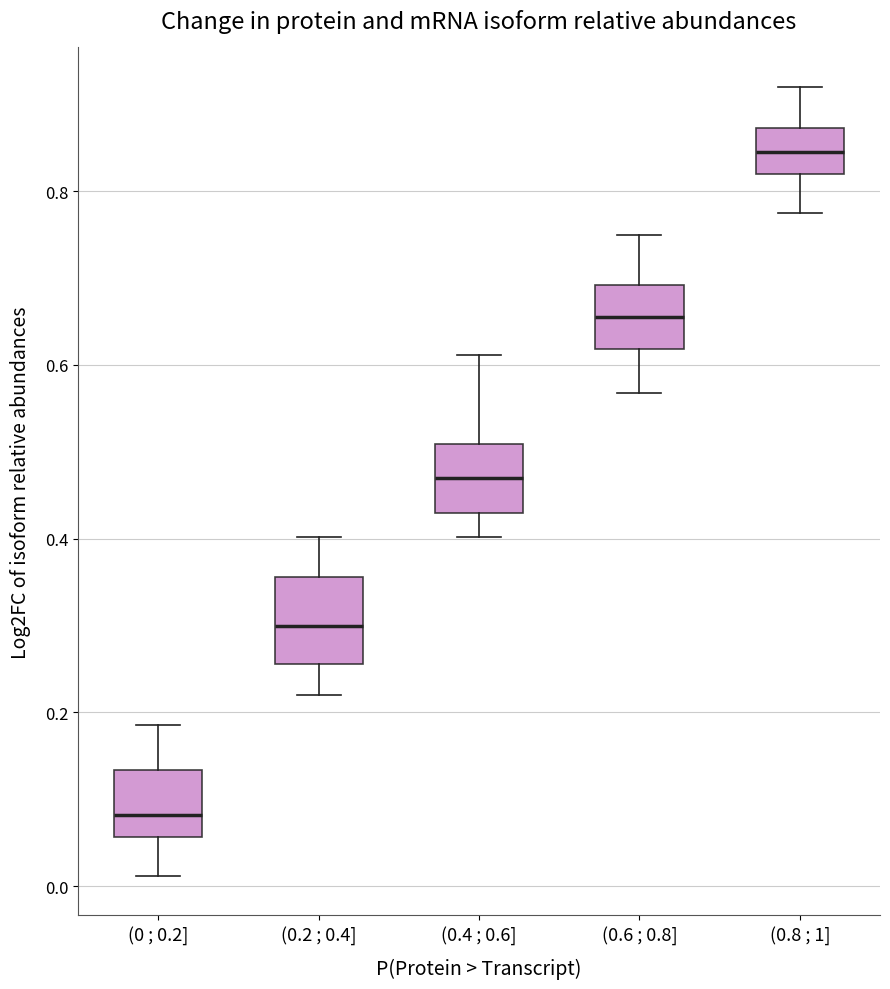

Reading left to right, transcribe this box plot: for each box, give where its median line is, the range the box spans, and where its two whiskers end, as read against the y-axis. The values are not printed on the chart, so give them approximately, as read against the axis.

(0 ; 0.2]: median 0.08, box 0.06 to 0.14, whiskers 0.02 to 0.18
(0.2 ; 0.4]: median 0.30, box 0.26 to 0.36, whiskers 0.22 to 0.40
(0.4 ; 0.6]: median 0.46, box 0.42 to 0.50, whiskers 0.40 to 0.62
(0.6 ; 0.8]: median 0.66, box 0.62 to 0.70, whiskers 0.56 to 0.76
(0.8 ; 1]: median 0.84, box 0.82 to 0.88, whiskers 0.78 to 0.92